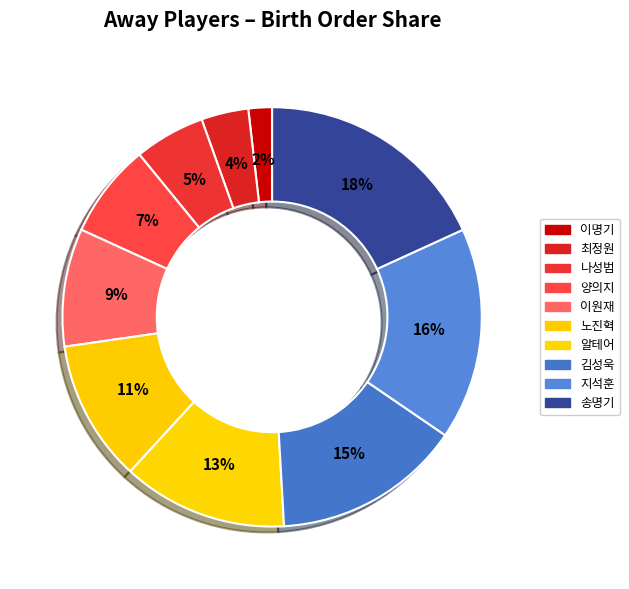

How many slices are in this pie chart?

10